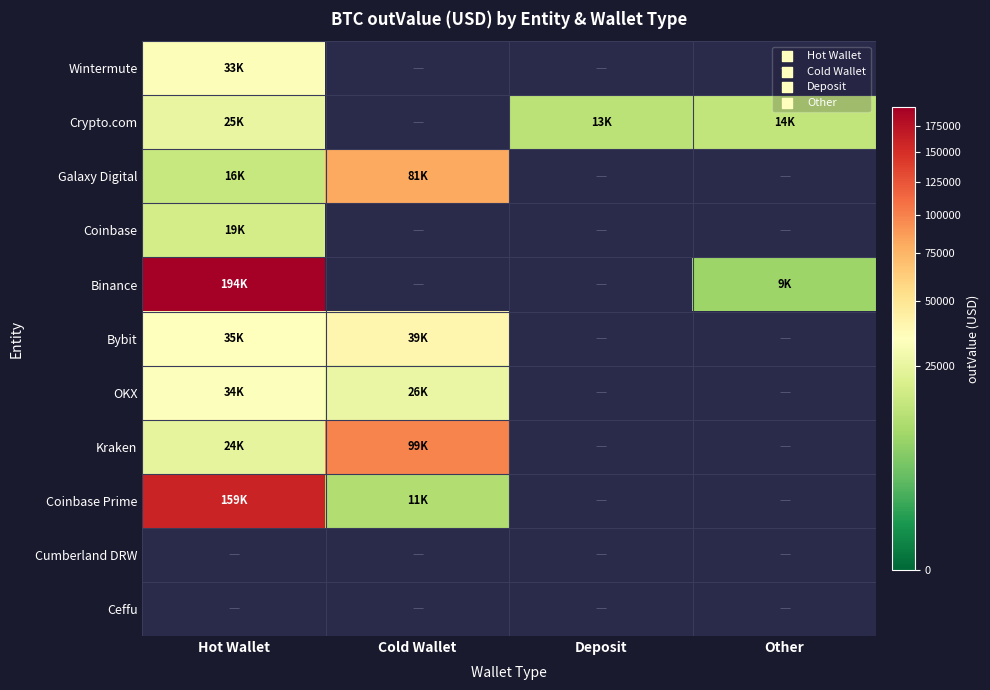

What is the smallest value displayed?

8505.3